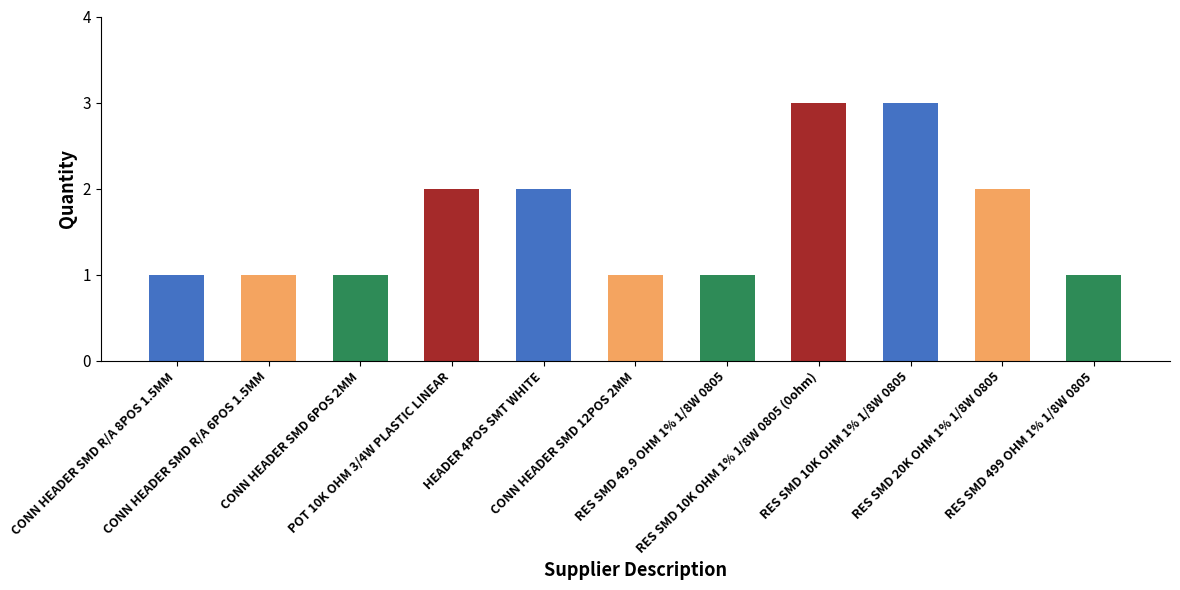

What is the average value?

2